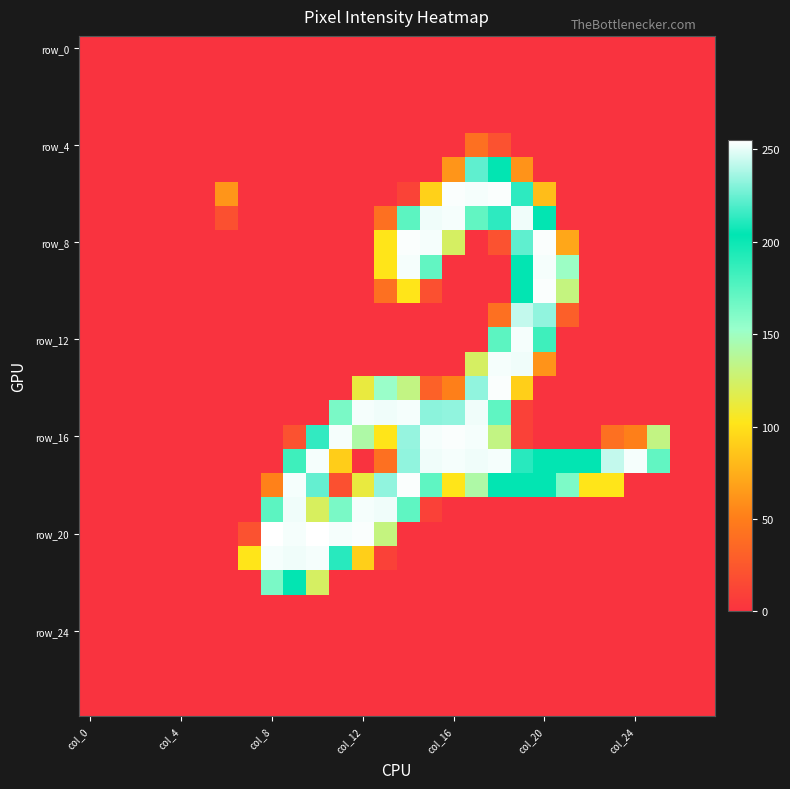

Which series has the widest spread of values?

row_20